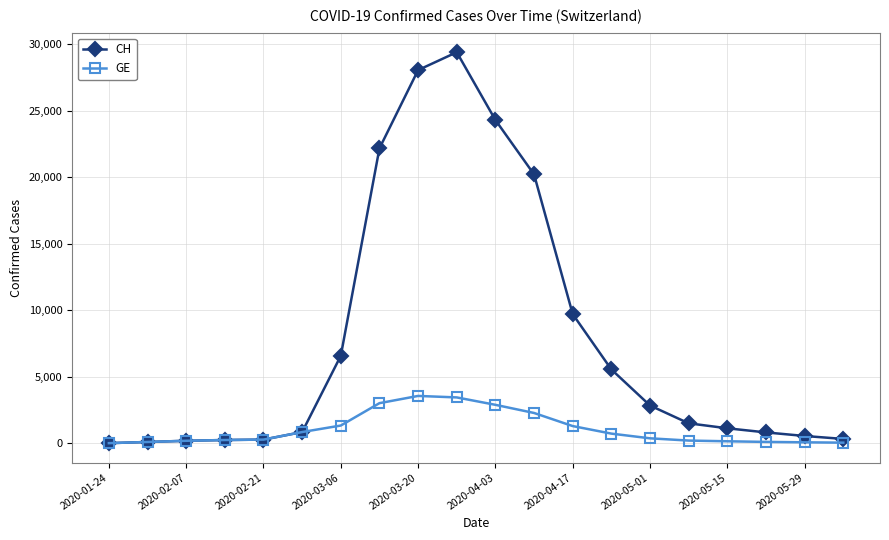

Which series has the largest total across all categories?

CH